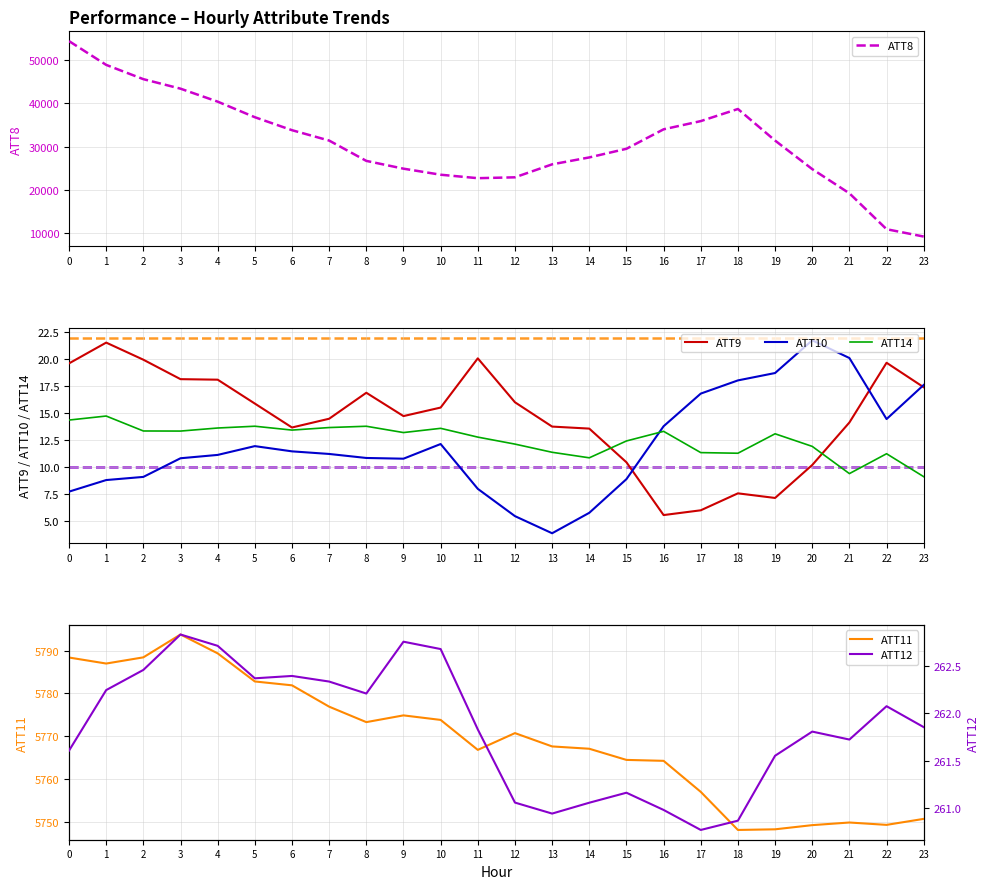

Which series has the widest spread of values?

ATT8